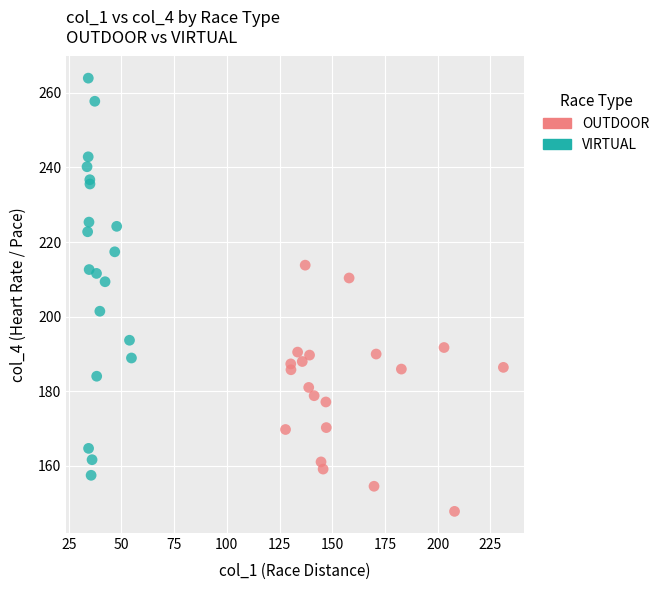

Which series reaches the maximum Y coordinate?

VIRTUAL